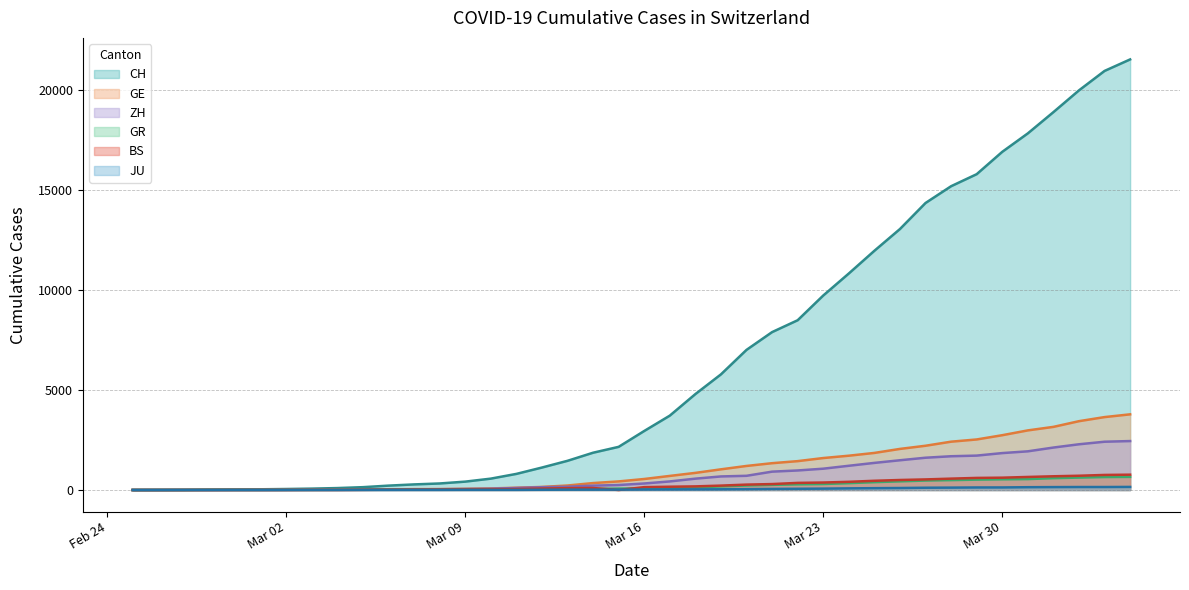

At which category is the sum across all series the highest?

2020-04-04